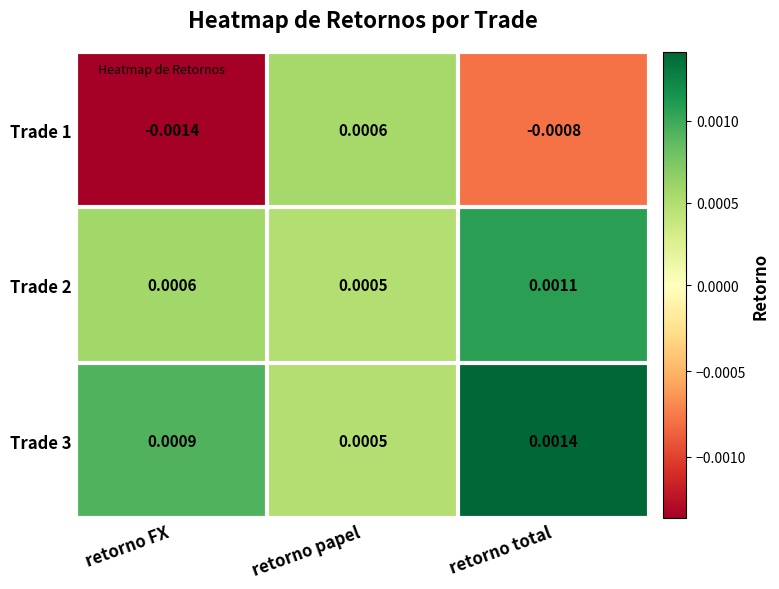

Rank the series at retorno total from lowest to highest value.

Trade 1, Trade 2, Trade 3